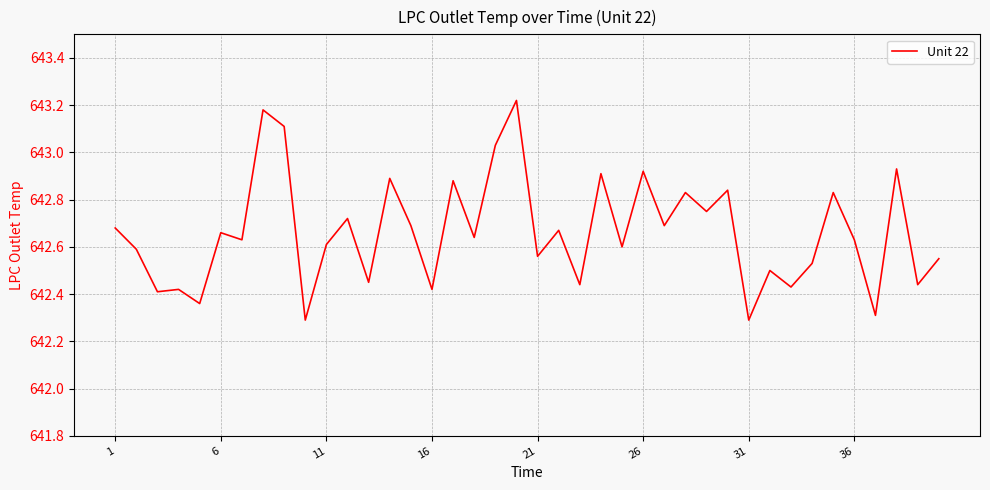

What is the difference between the maximum and minimum values?

0.9